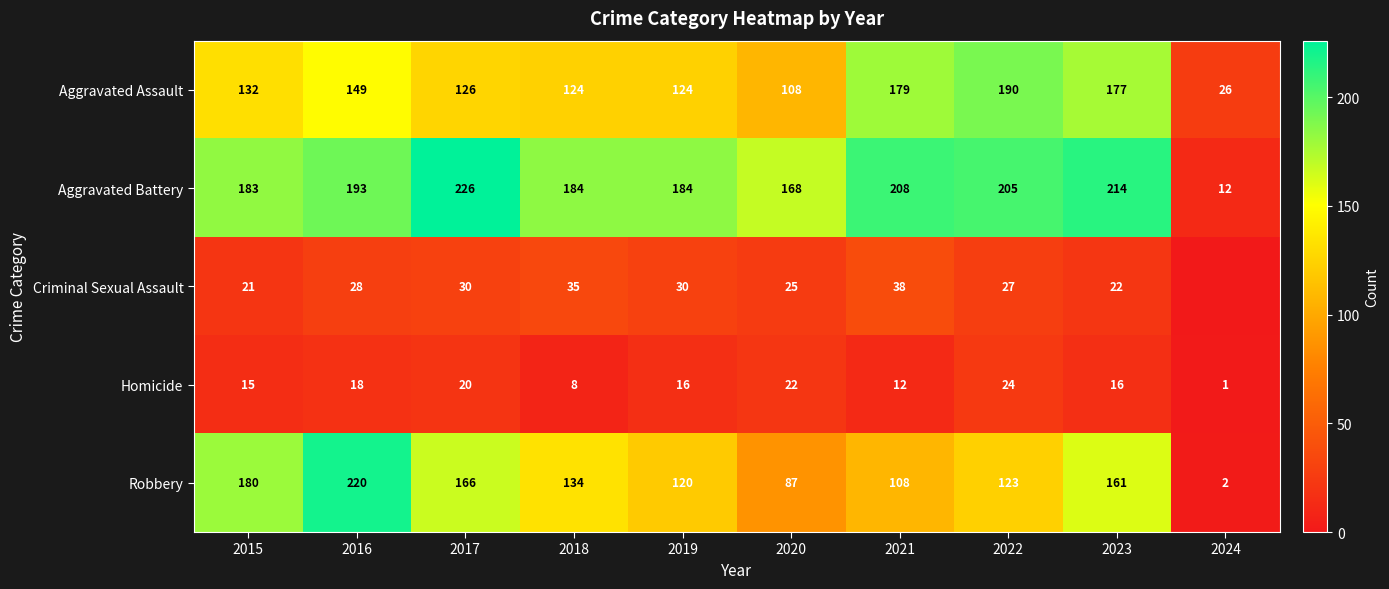

The value of Aggravated Assault at 2023 is 235. True or false?

False